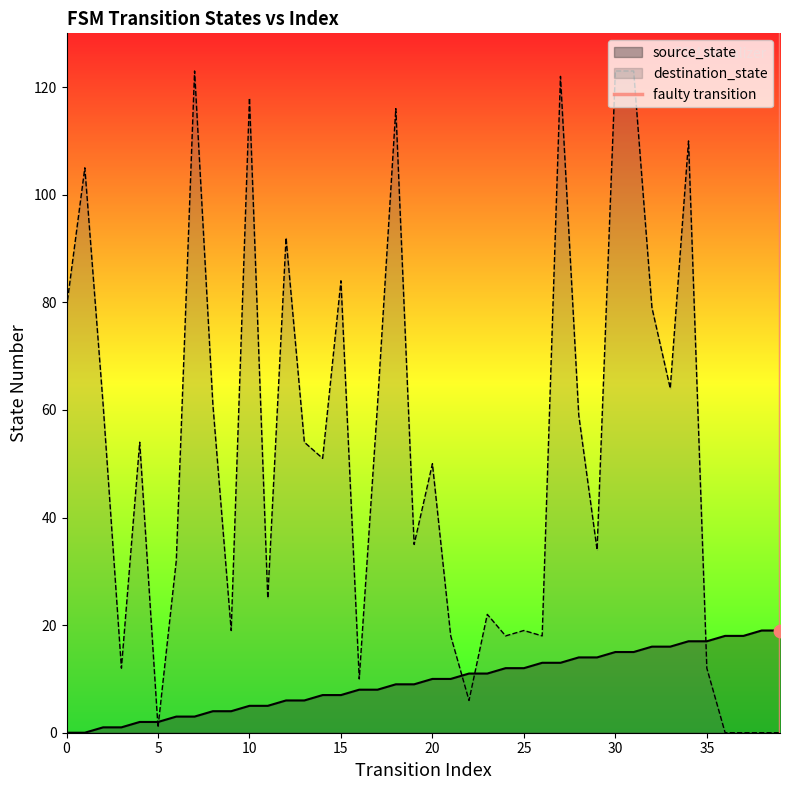

What is the maximum value for source_state?

19